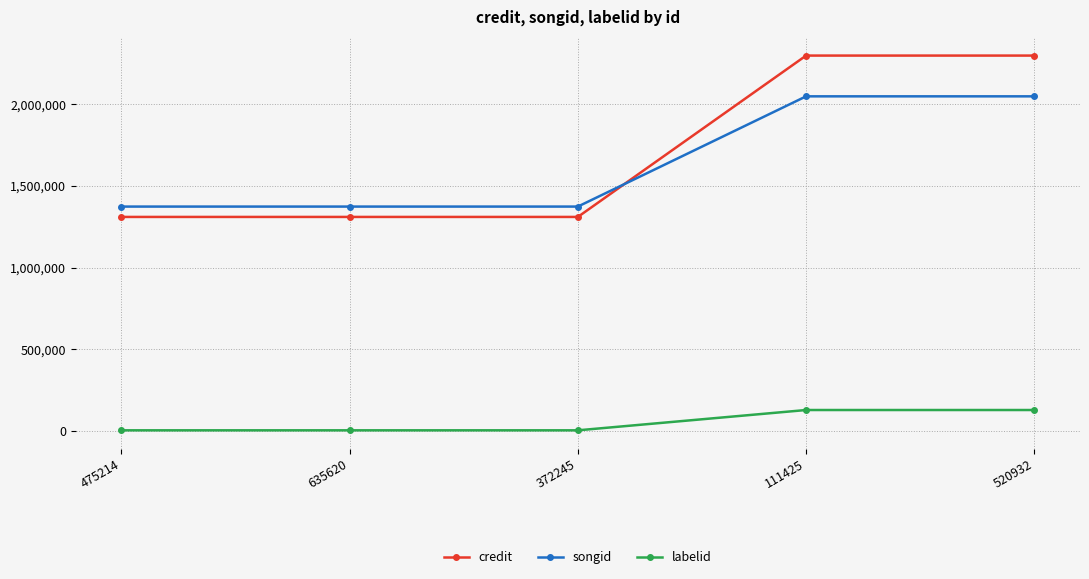

Reading left to right, extract all data points from this chart.

credit: 475214=1311104	635620=1311104	372245=1311104	111425=2298503	520932=2298503
songid: 475214=1374479	635620=1374479	372245=1374479	111425=2049070	520932=2049070
labelid: 475214=5283	635620=5283	372245=5283	111425=129559	520932=129559